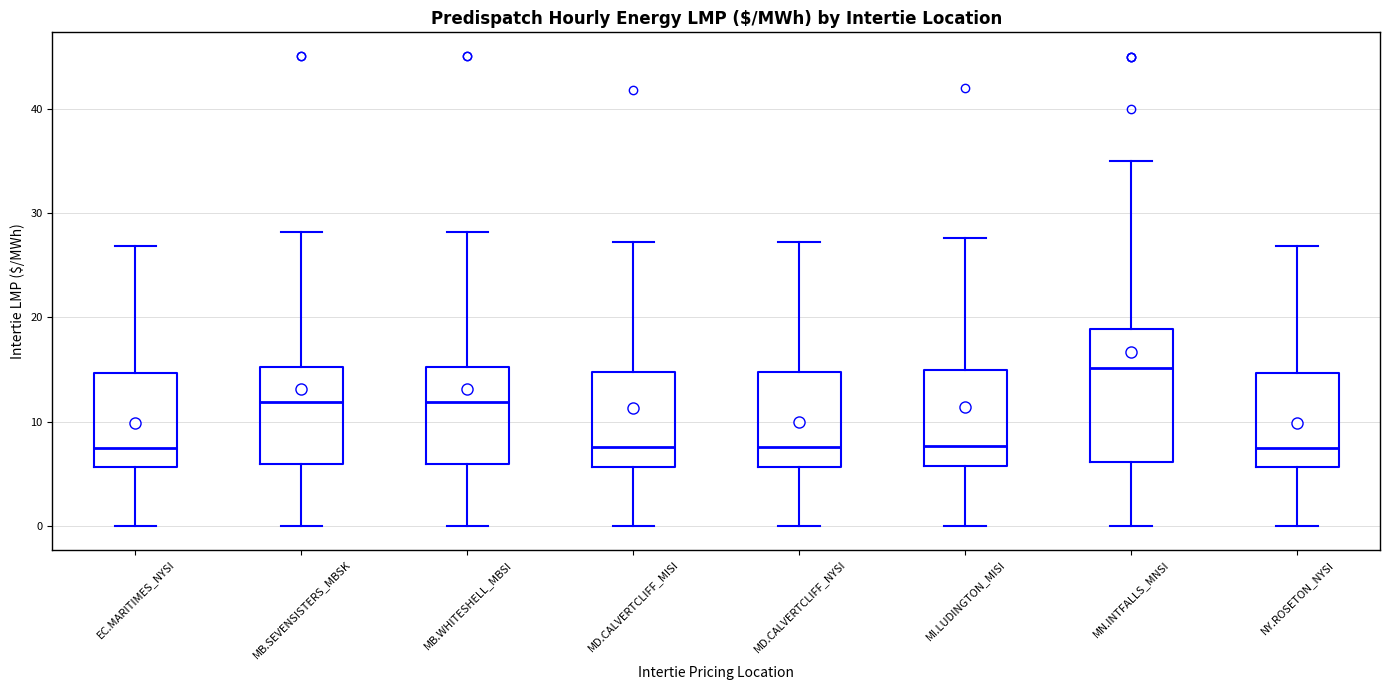

Where is the upper edge of the box for MD.CALVERTCLIFF_MISI on the y-axis? The values are not printed on the chart, so give them approximately, as read against the axis.

15